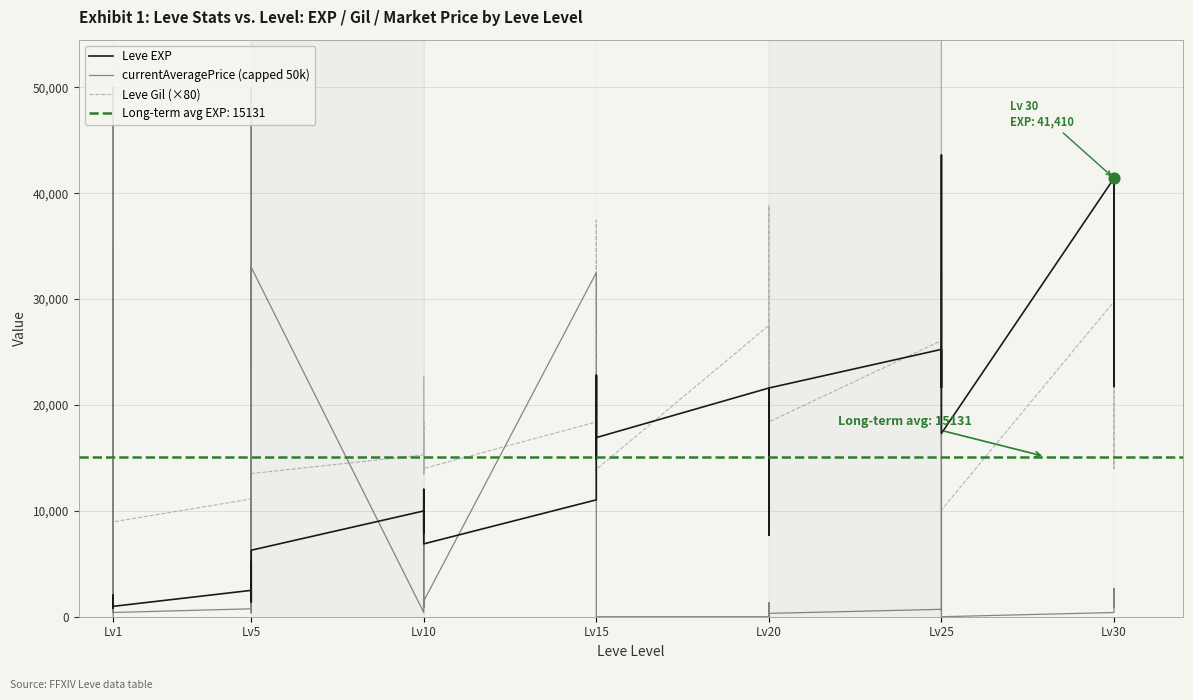

Which series has the widest spread of Y values?

currentAveragePrice (capped 50k)